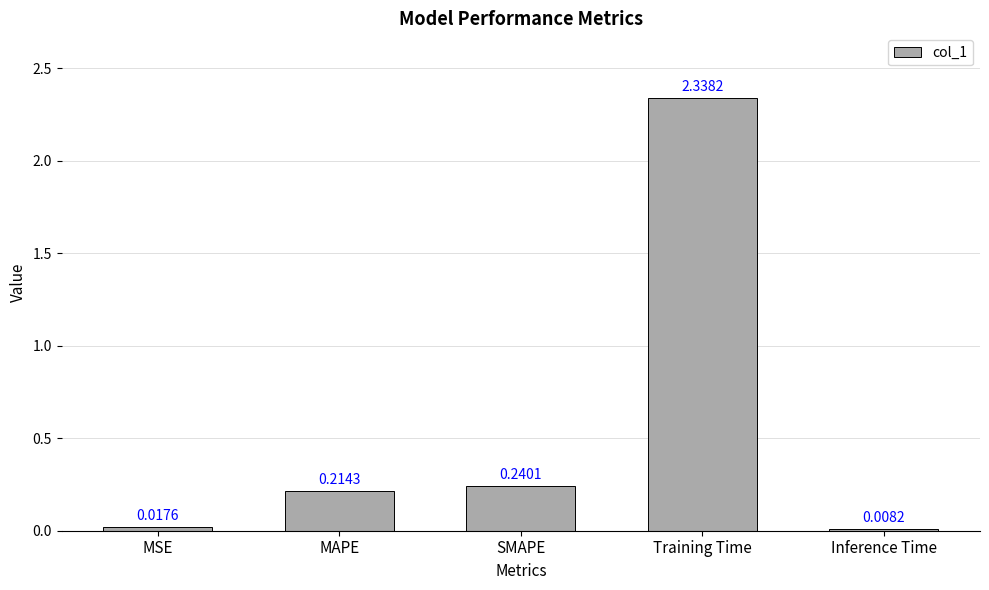

Which category has the lowest value across all series?

Inference Time